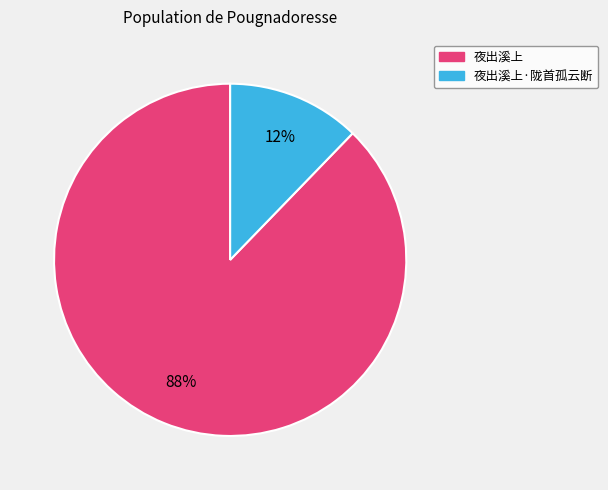

True or false: 夜出溪上 accounts for 80% of the total.

False